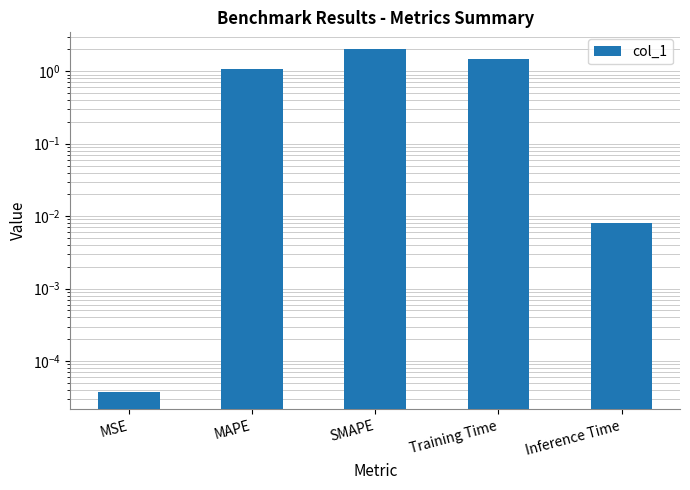

Which category has the lowest value across all series?

MSE